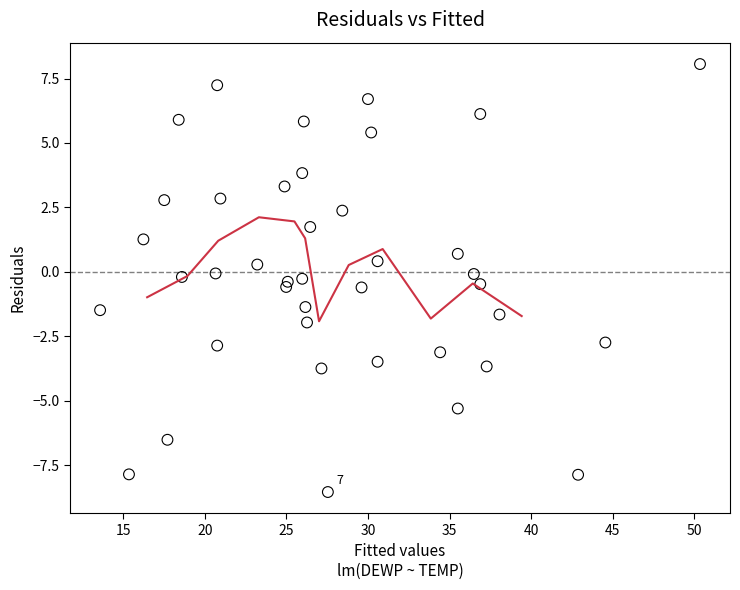

What is the range of Y values (max minus min)?

16.6